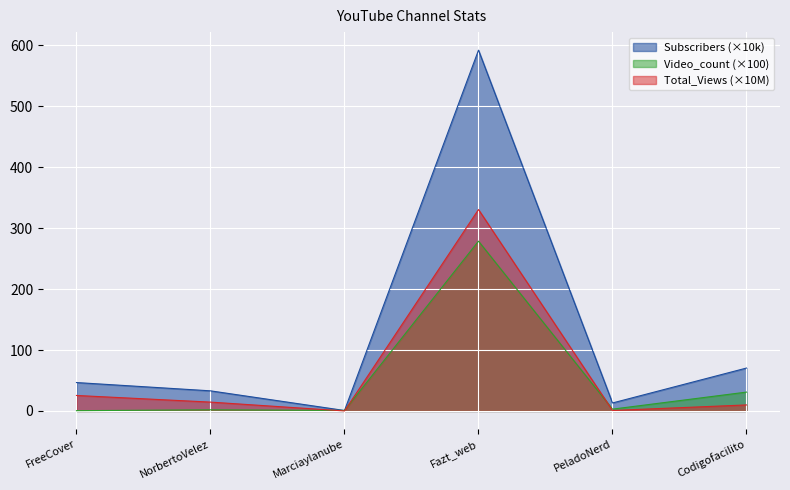

The Total_Views series shows 13.0 at Codigofacilito. True or false?

False